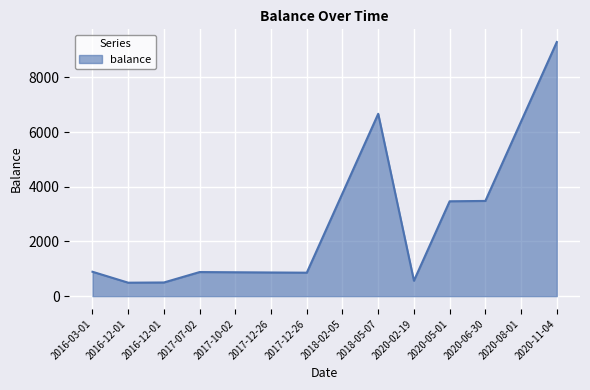

Between 2020-08-01 and 2018-05-07, which is larger?

2018-05-07